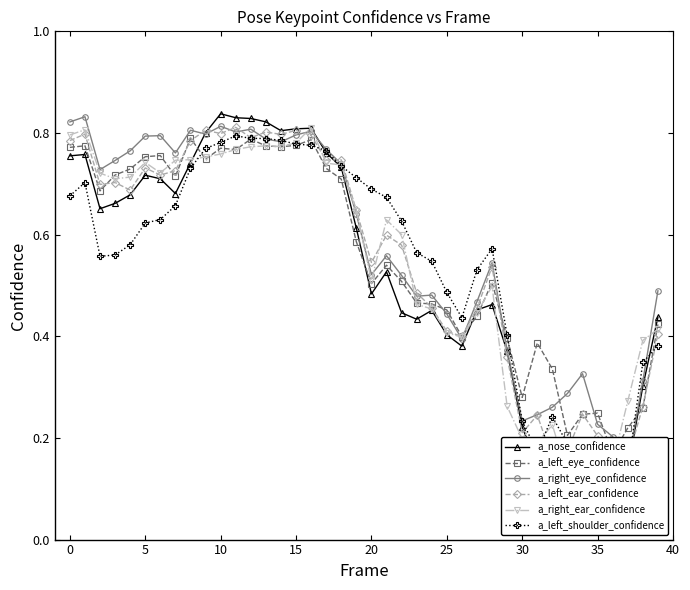

What are all the series names shown in the legend?

a_nose_confidence, a_left_eye_confidence, a_right_eye_confidence, a_left_ear_confidence, a_right_ear_confidence, a_left_shoulder_confidence